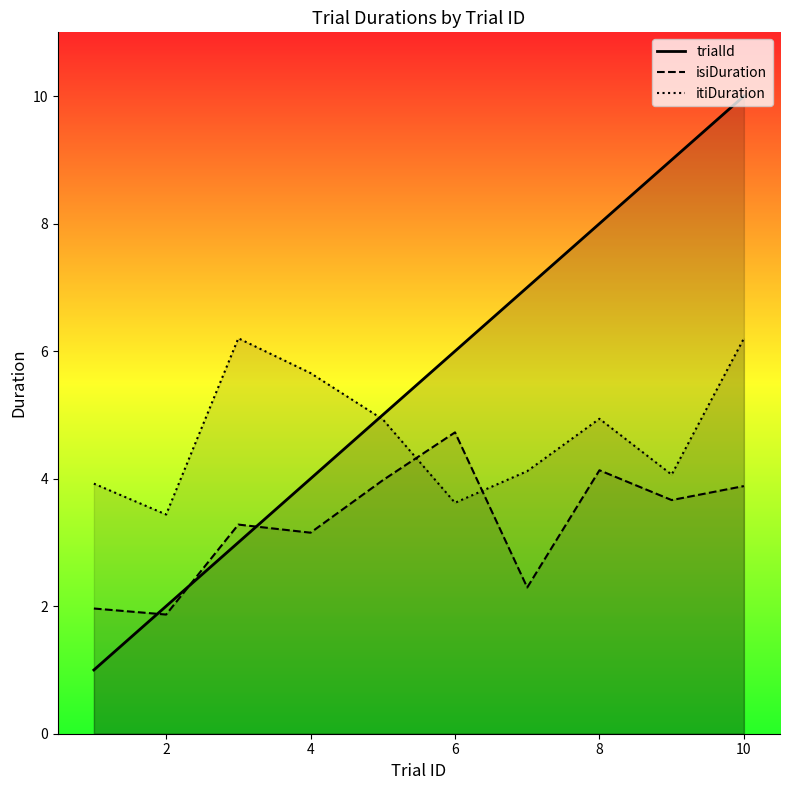

Rank the series at 3 from highest to lowest value.

itiDuration, isiDuration, trialId